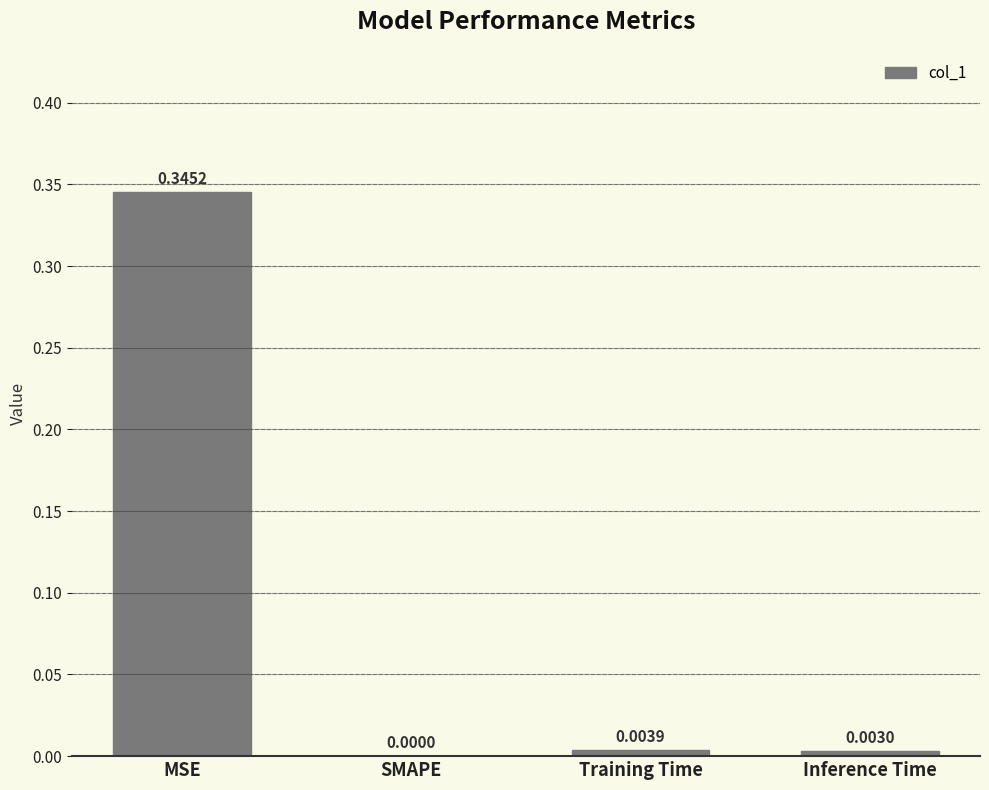

What is the change in value from MSE to SMAPE?

-0.3